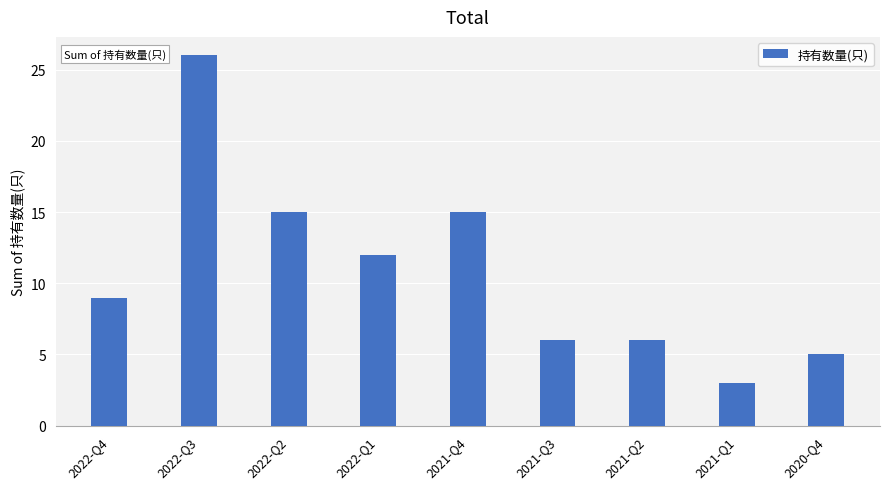

What is the greatest value displayed?

26